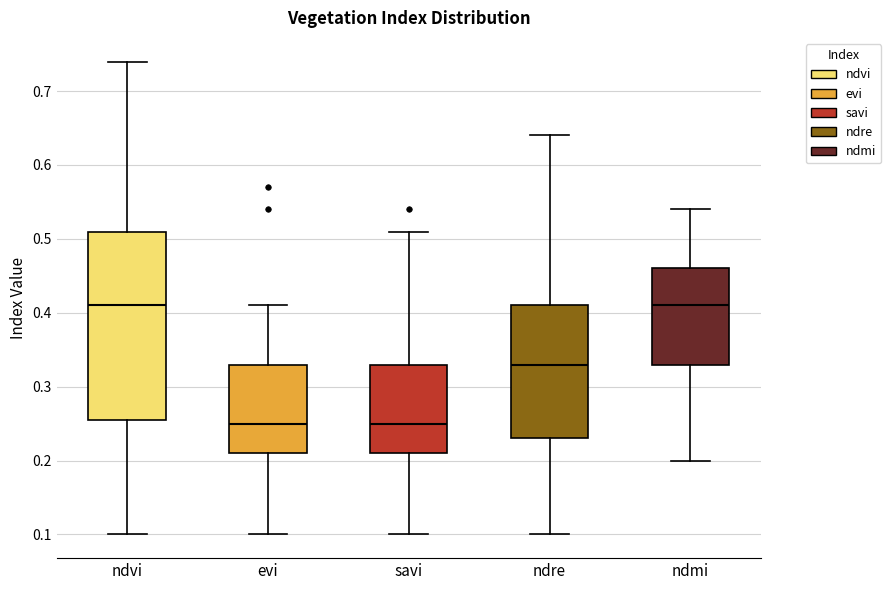

Reading left to right, transcribe this box plot: for each box, give where its median line is, the range the box spans, and where its two whiskers end, as read against the y-axis. The values are not printed on the chart, so give them approximately, as read against the axis.

ndvi: median 0.41, box 0.26 to 0.51, whiskers 0.10 to 0.74
evi: median 0.25, box 0.21 to 0.33, whiskers 0.10 to 0.41
savi: median 0.25, box 0.21 to 0.33, whiskers 0.10 to 0.51
ndre: median 0.33, box 0.23 to 0.41, whiskers 0.10 to 0.64
ndmi: median 0.41, box 0.33 to 0.46, whiskers 0.20 to 0.54